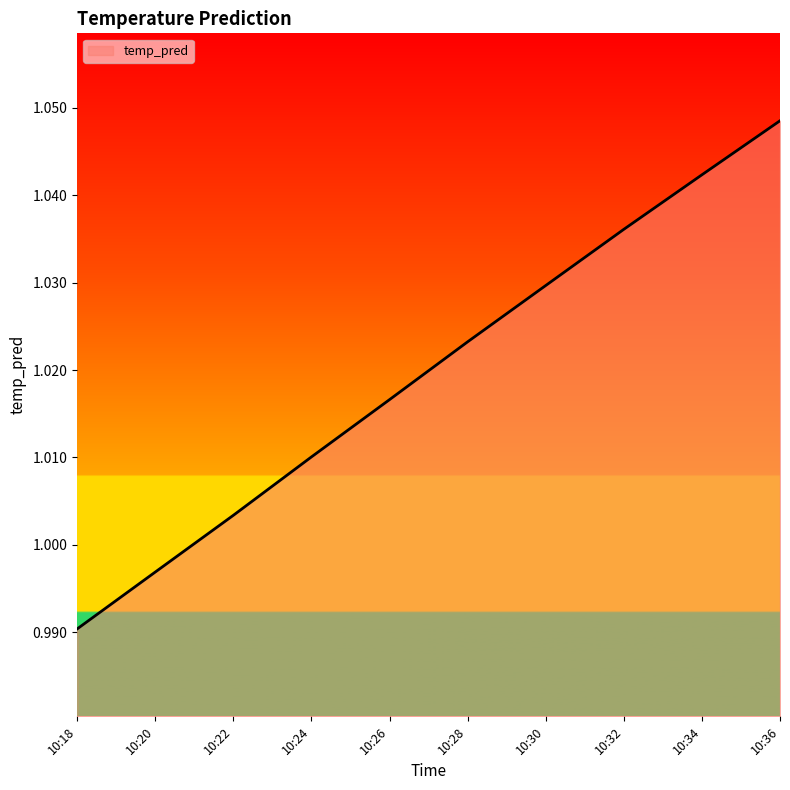

Which has a higher value, 10:32 or 10:24?

10:32